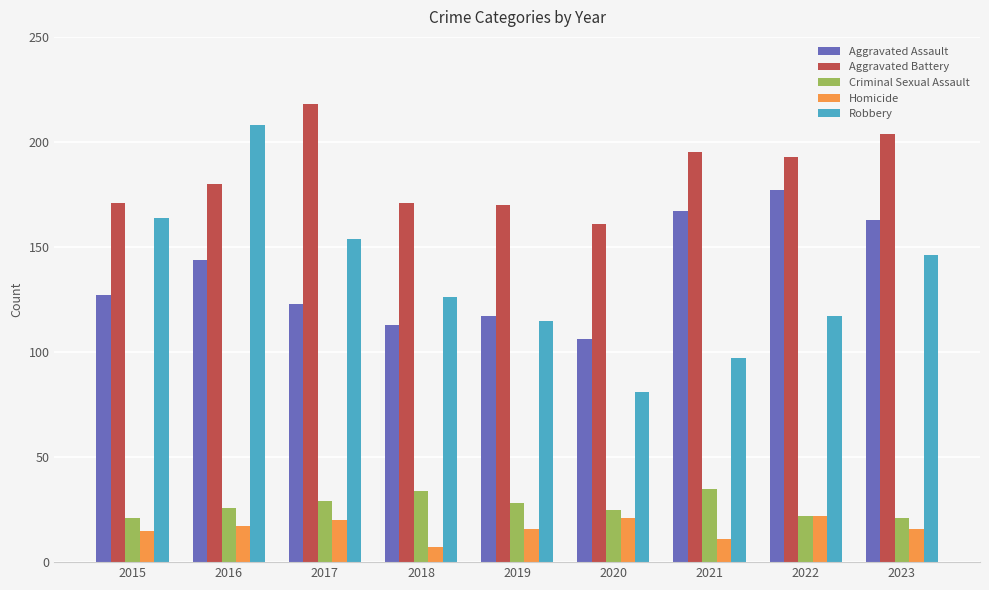

At how many categories does at least one series exceed 200?

3